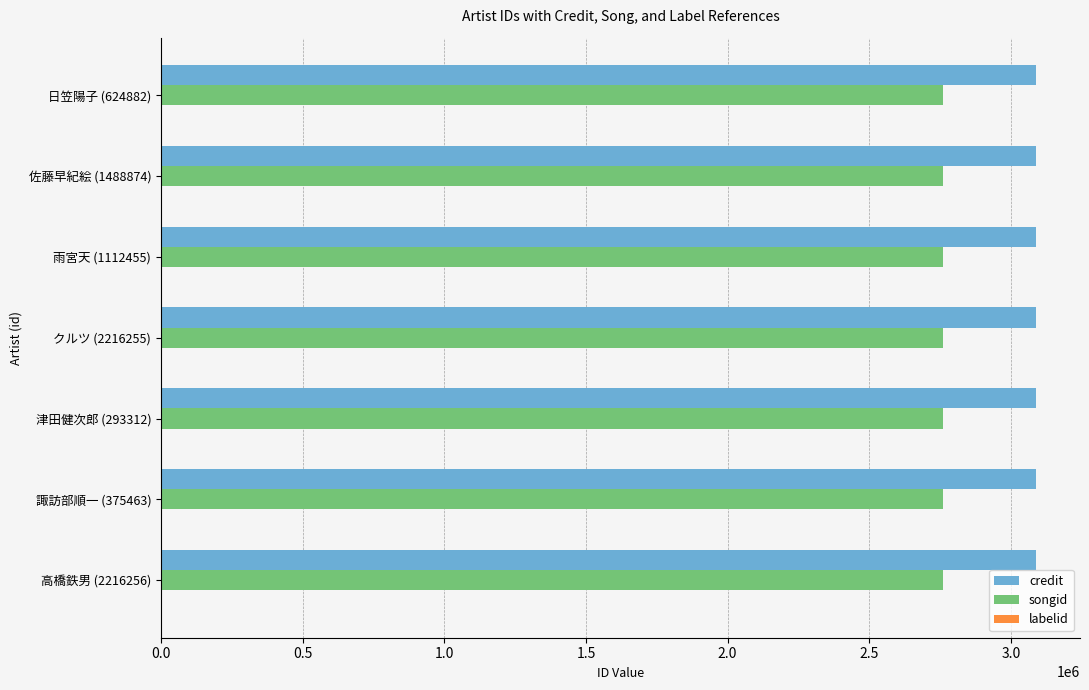

Is it true that songid equals 2759121 at 津田健次郎 (293312)?

True